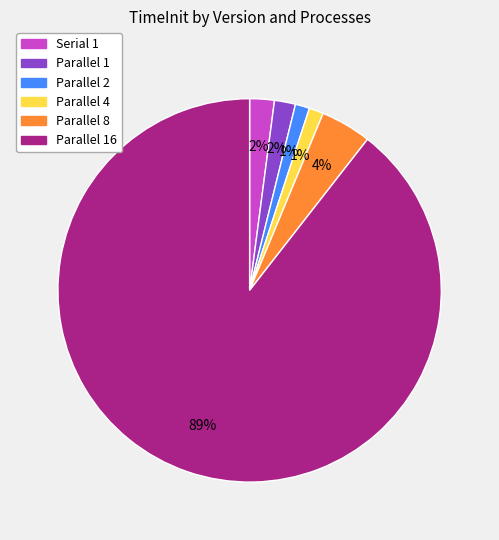

Is there a majority slice in this chart?

Yes